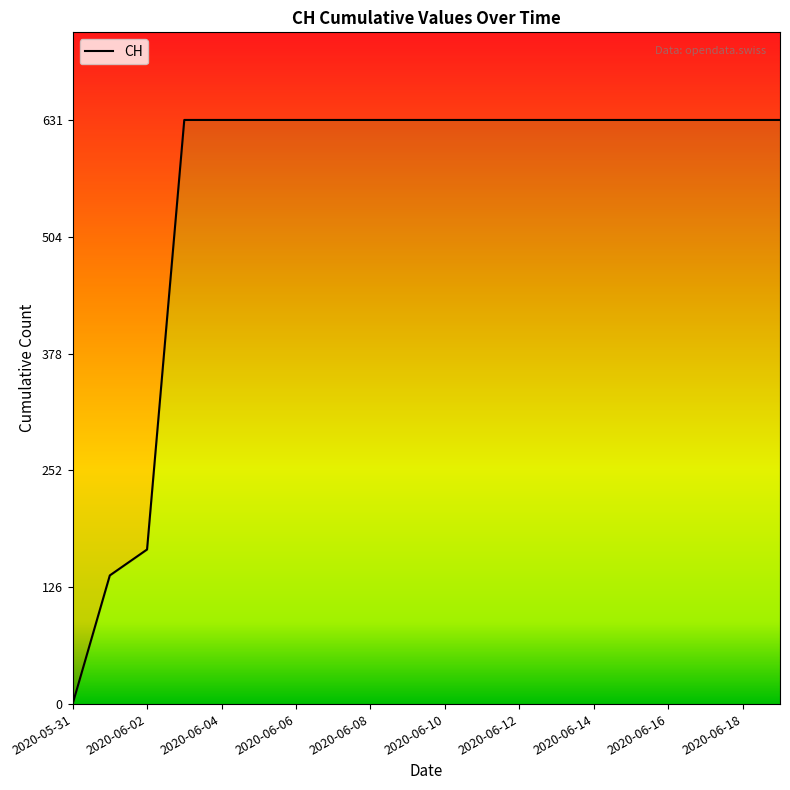

Which has a higher value, 2020-06-06 or 2020-06-14?

2020-06-06